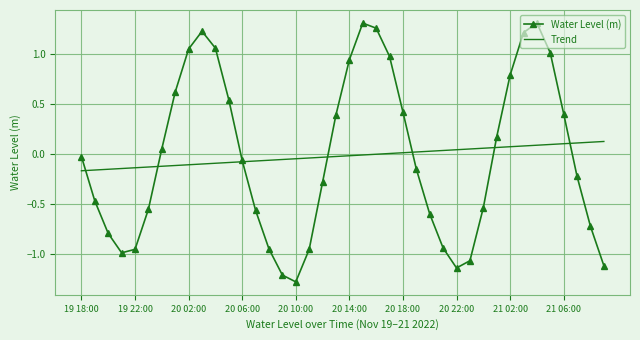

List the series in order of their peak value, highest first.

Water Level (m), Trend